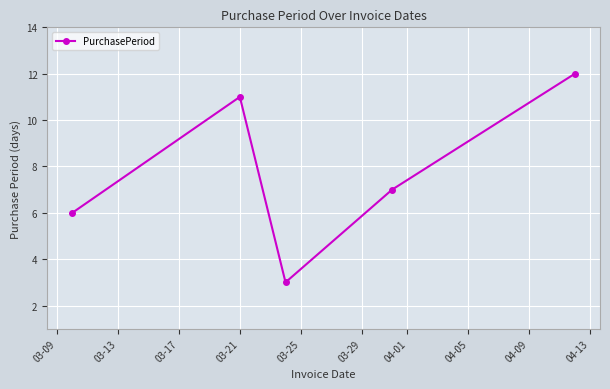

What is the sum of all values?

39